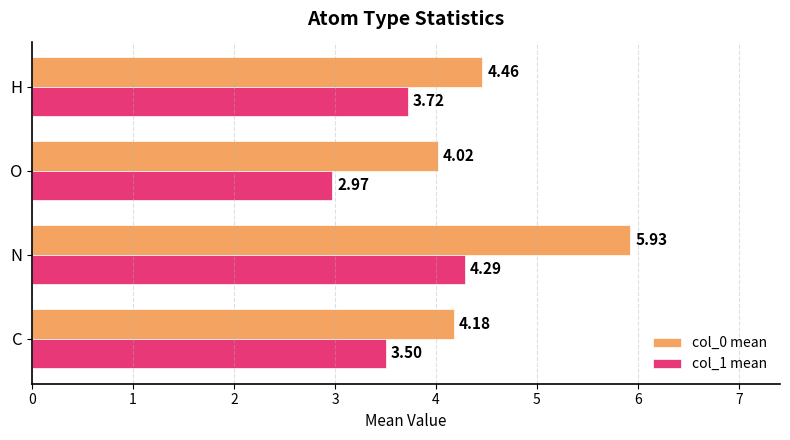

At which label is col_1 mean closest to 3?

O